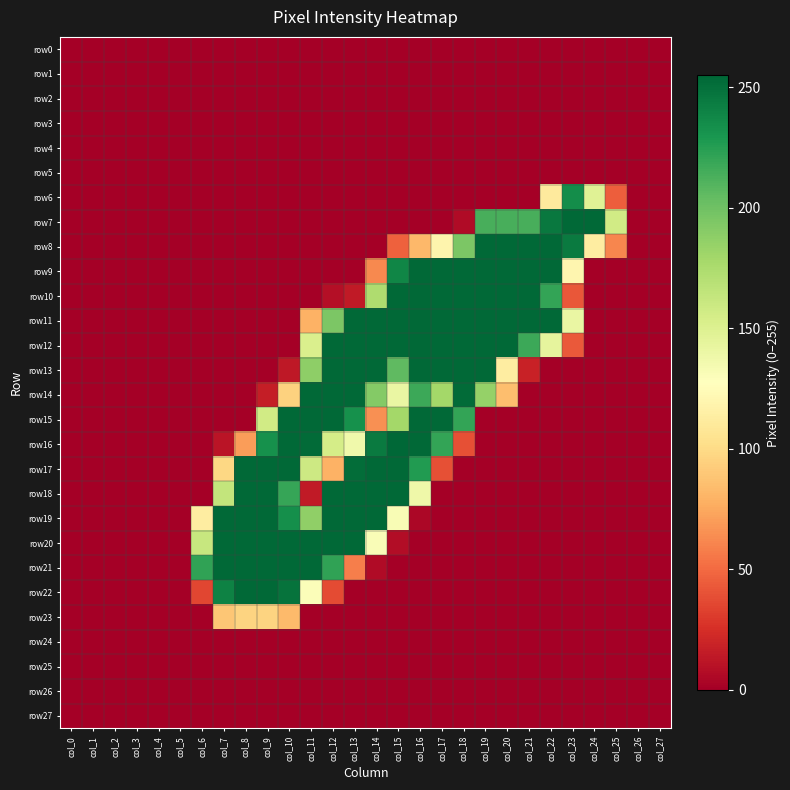

How many series are shown in this chart?

28